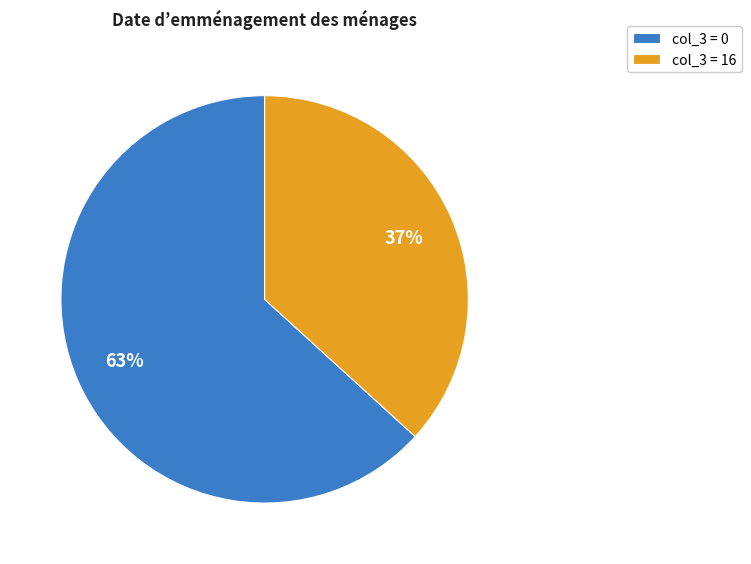

Combined, do col_3 = 16 and col_3 = 0 account for over 50%?

Yes